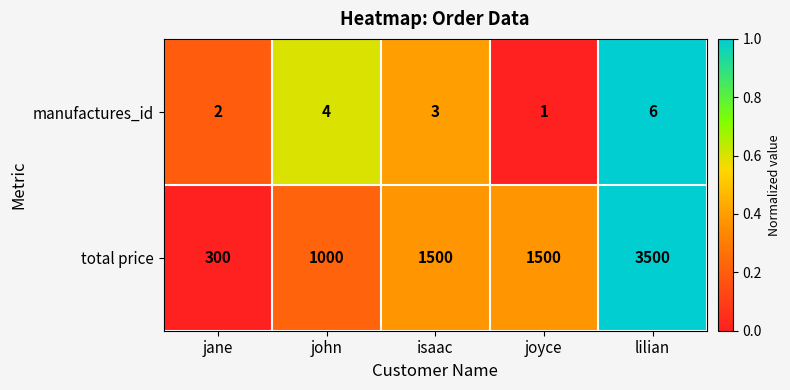

How many series are shown in this chart?

2